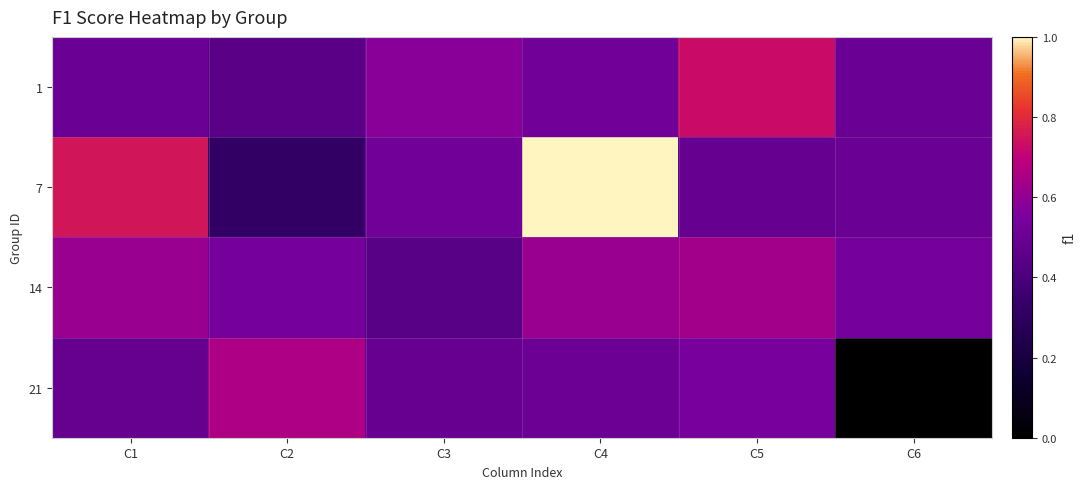

Rank the series at C4 from highest to lowest value.

7, 14, 1, 21